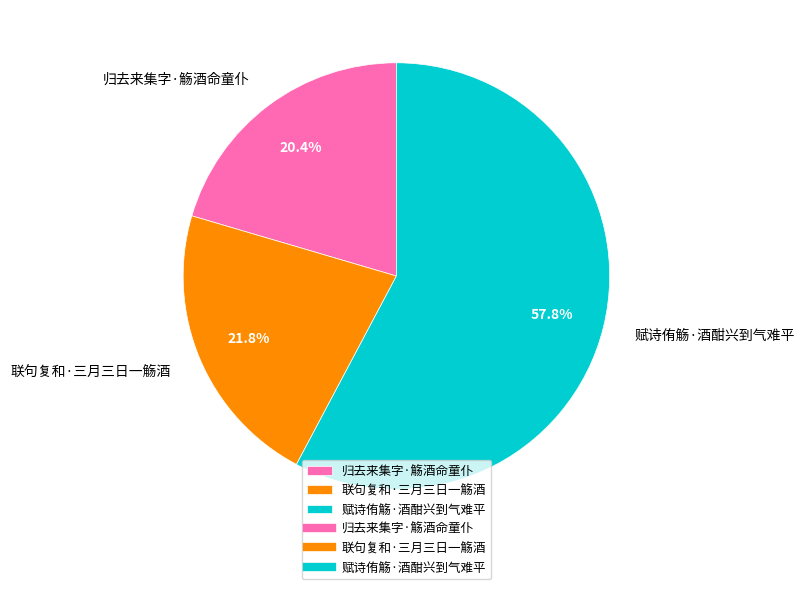

What portion of the pie excludes 归去来集字·觞酒命童仆?

79.6%